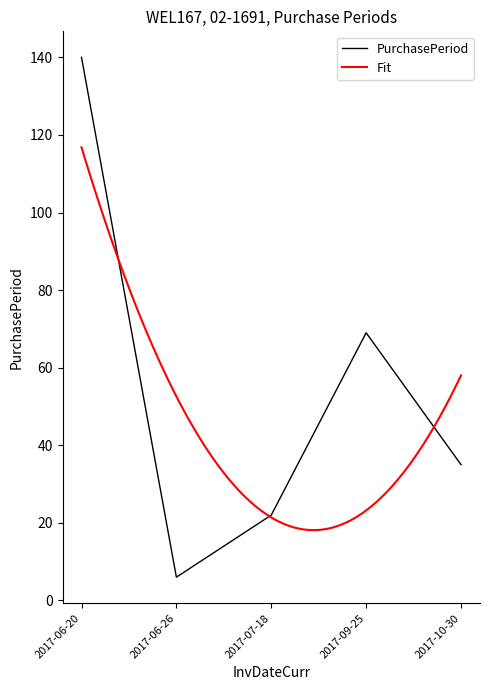

Which category has the lowest value across all series?

2017-06-26